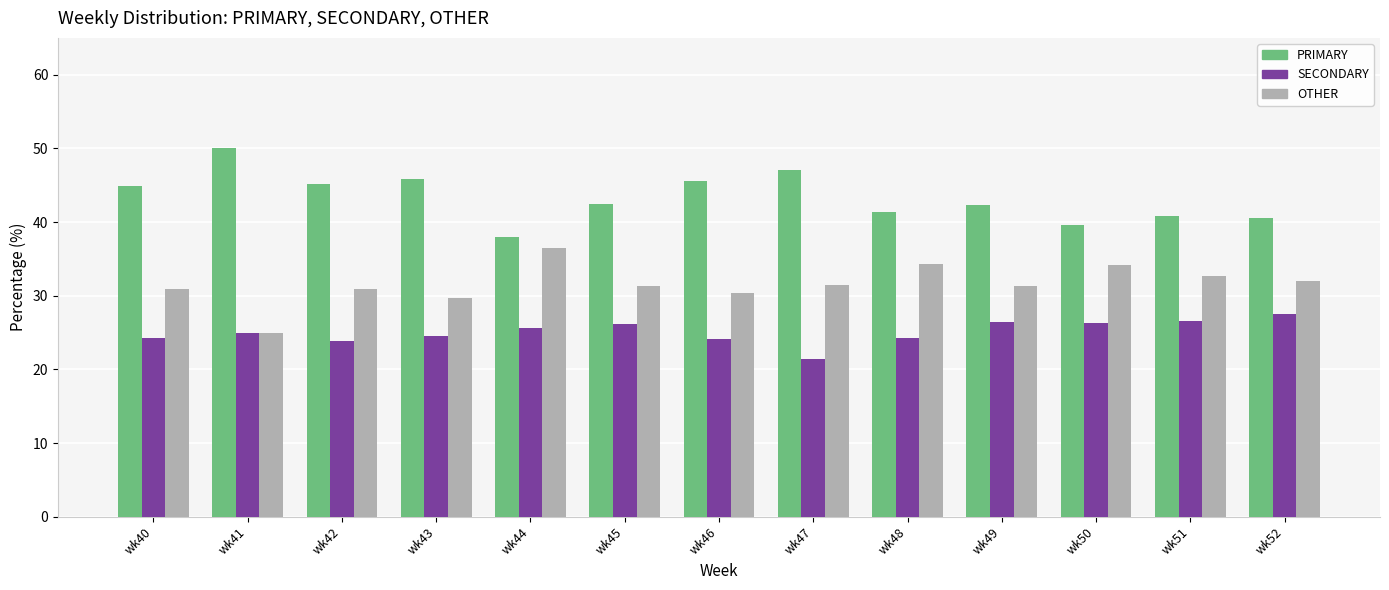

What are all the series names shown in the legend?

PRIMARY, SECONDARY, OTHER